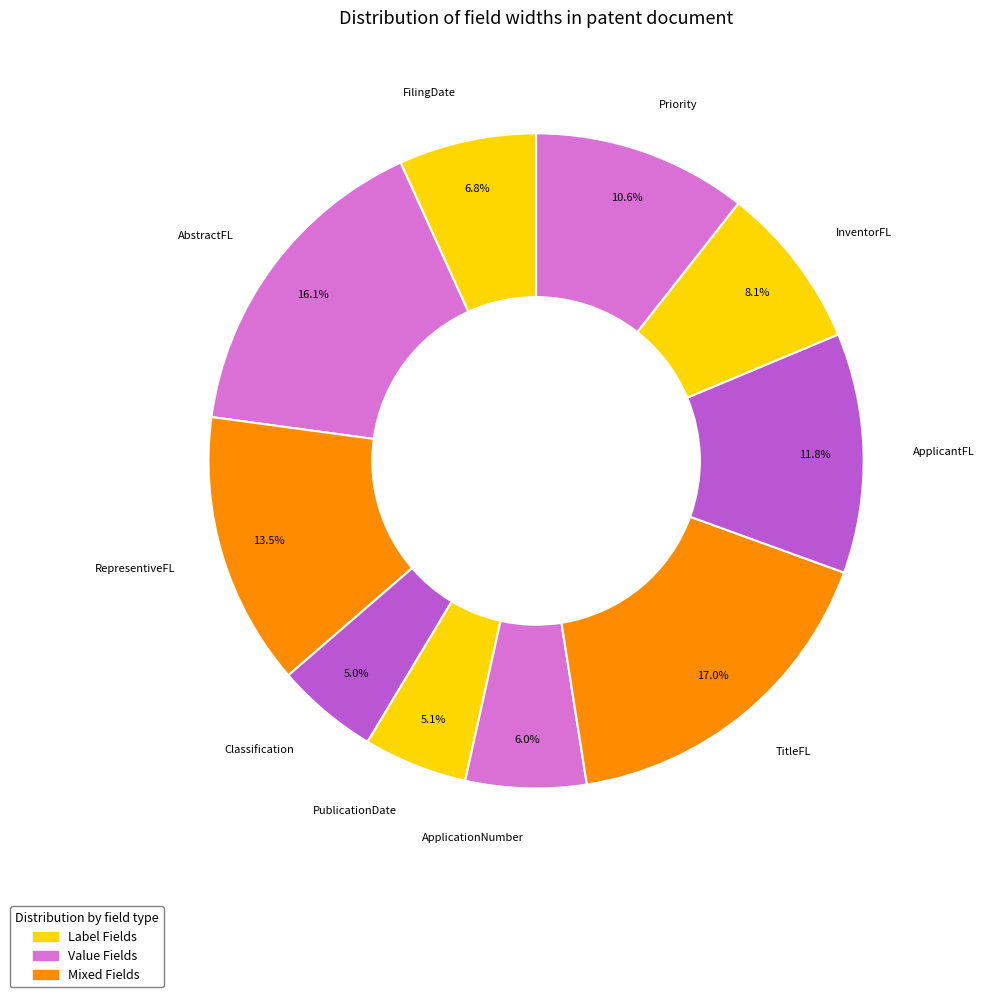

The ApplicationNumber slice represents 12% of the pie. True or false?

False